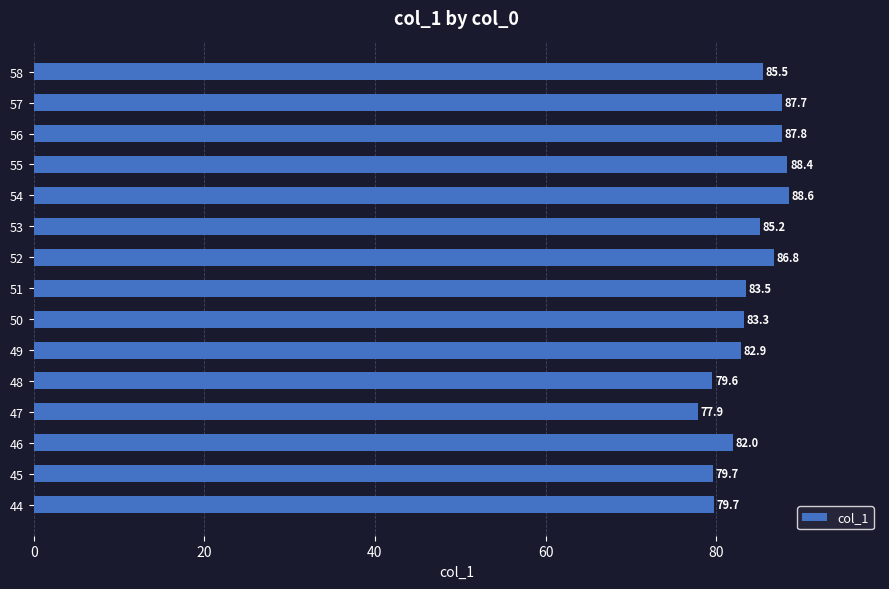

At which category does the chart reach its peak across all series?

54